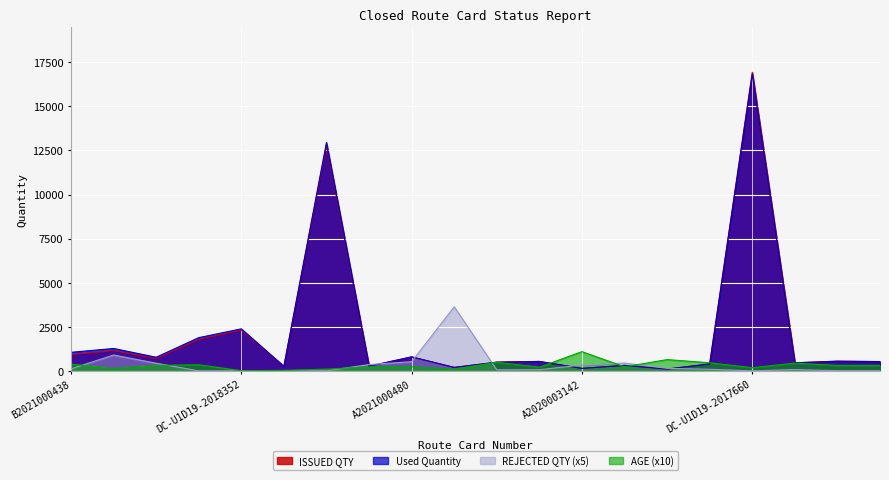

How many values in REJECTED QTY are above zero?

15